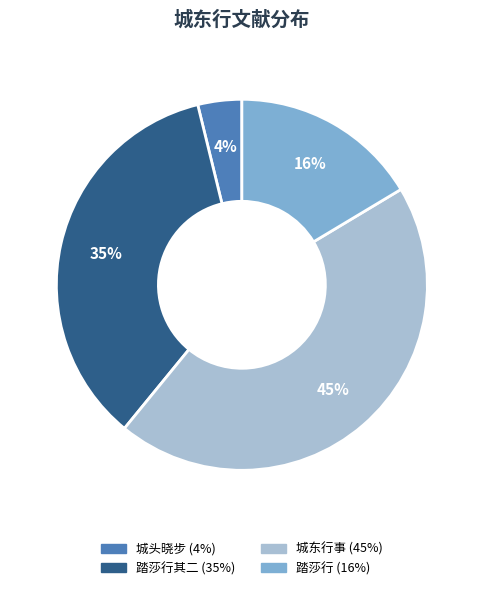

Is there a majority slice in this chart?

No